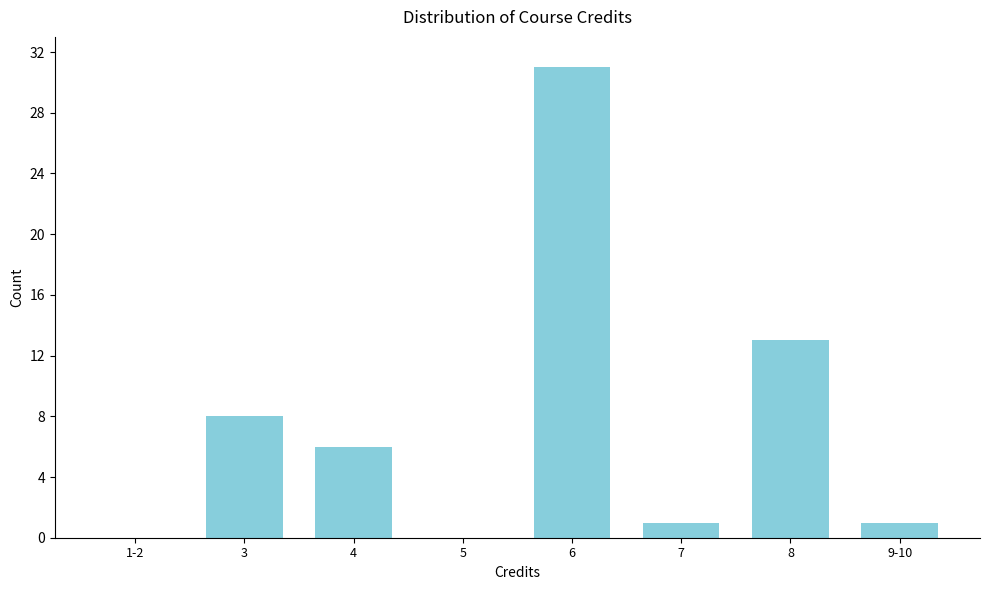

Reading right to left, what are all the values shown in this chart?

9-10=1	8=13	7=1	6=31	5=0	4=6	3=8	1-2=0